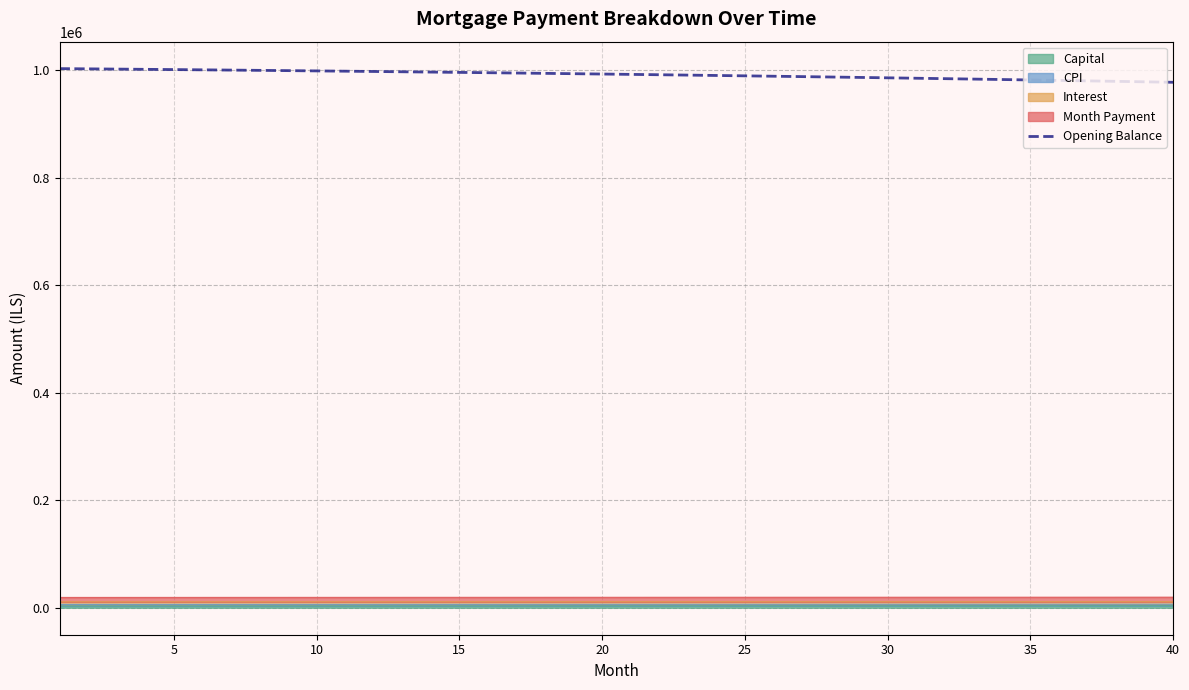

The value at 23 is 1463601.4. True or false?

False